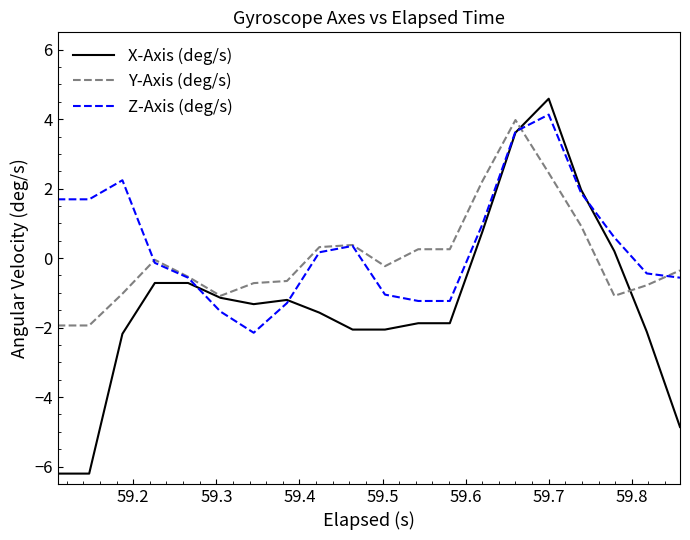

Rank the series by their average value, from lowest to highest.

X-Axis (deg/s), Y-Axis (deg/s), Z-Axis (deg/s)